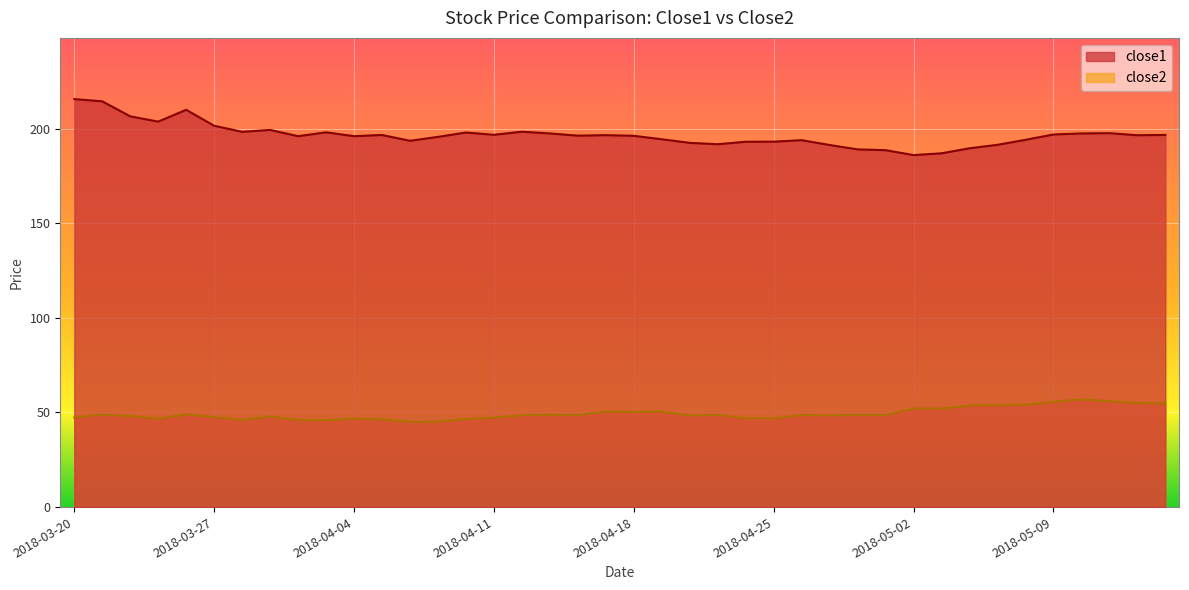

Which series changed the most between 2018-03-26 and 2018-04-20?

close1